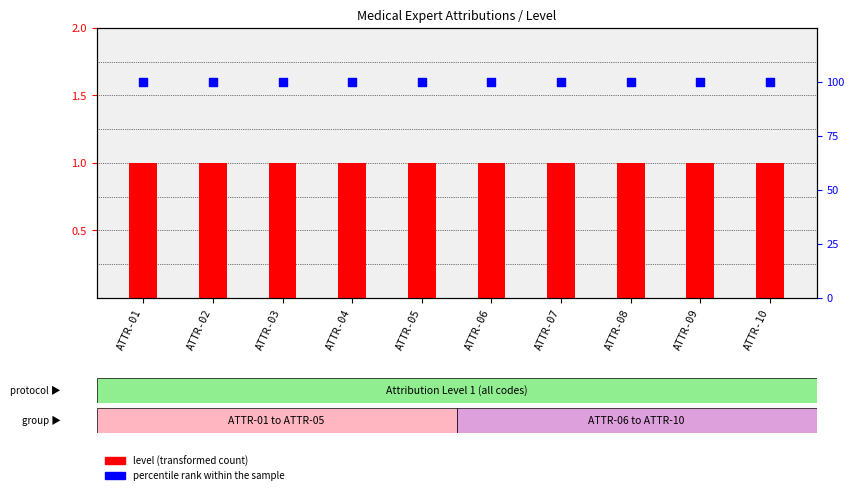

Which series reaches the minimum Y coordinate?

level